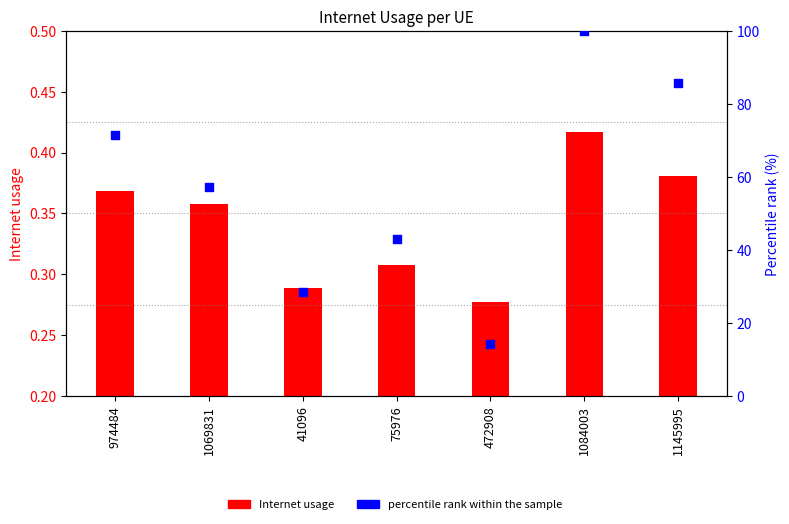

What is the total value across all series at 1069831?

57.5